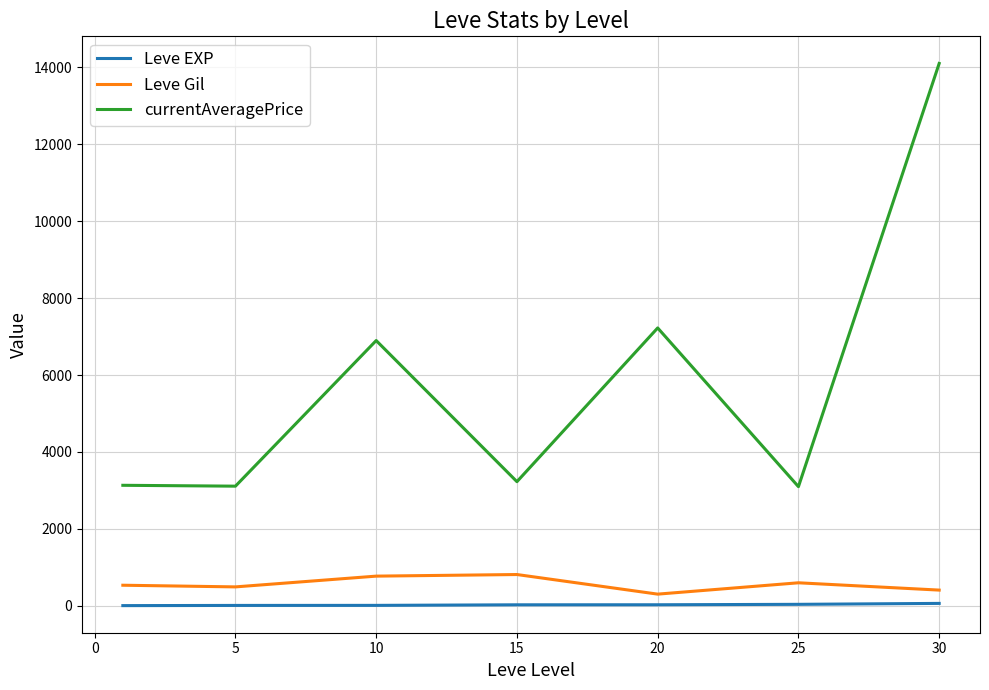

True or false: Leve Gil and currentAveragePrice cross at least once.

False